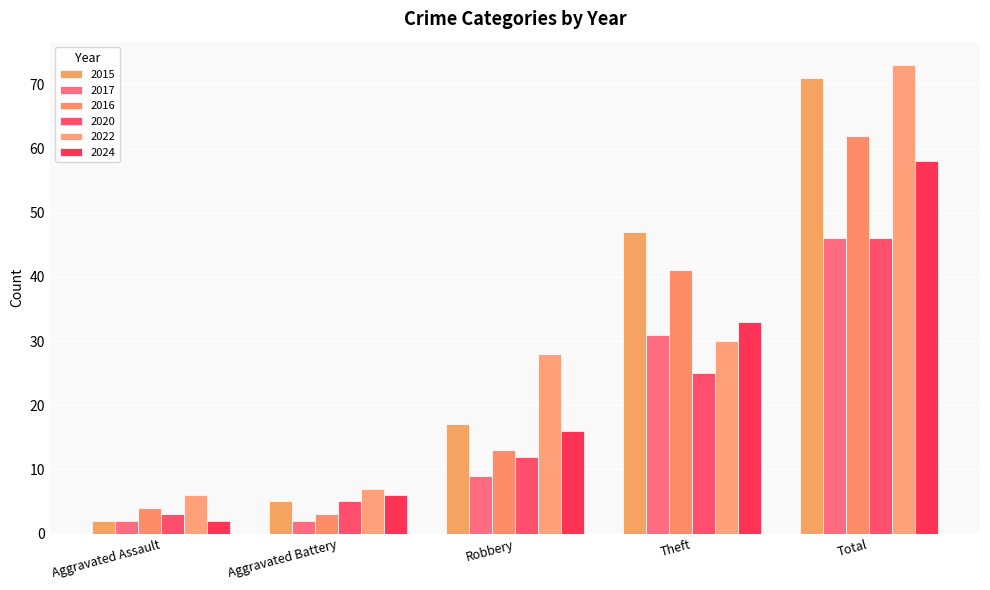

Which category has the highest value across all series?

Total